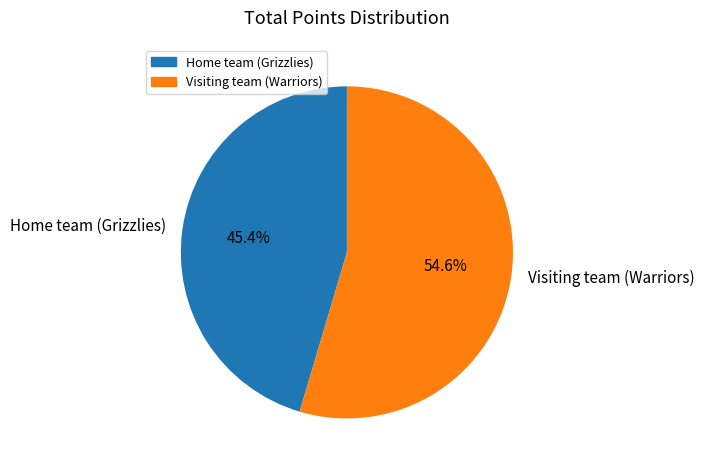

What portion of the pie excludes Home team (Grizzlies)?

54.6%